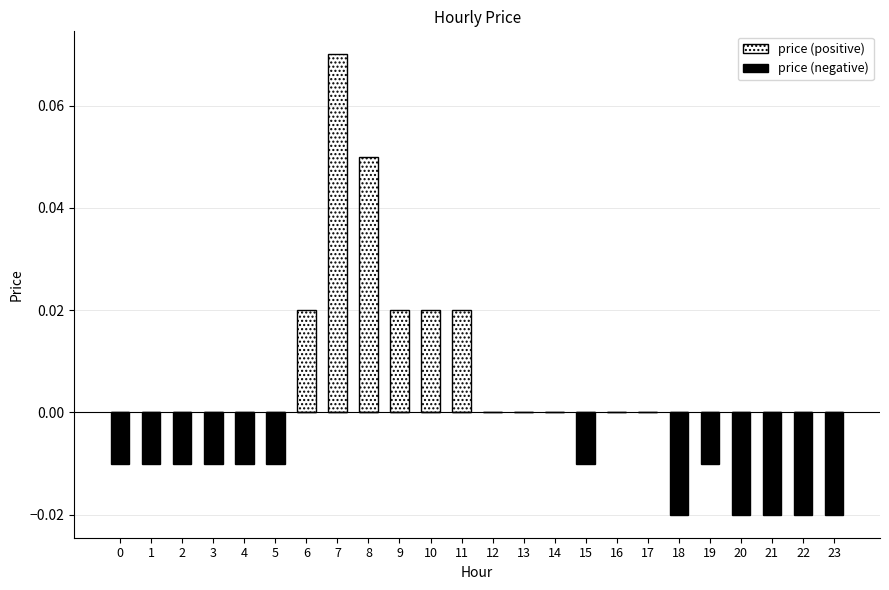

Is it true that price (negative) equals -0.0 at 2?

False